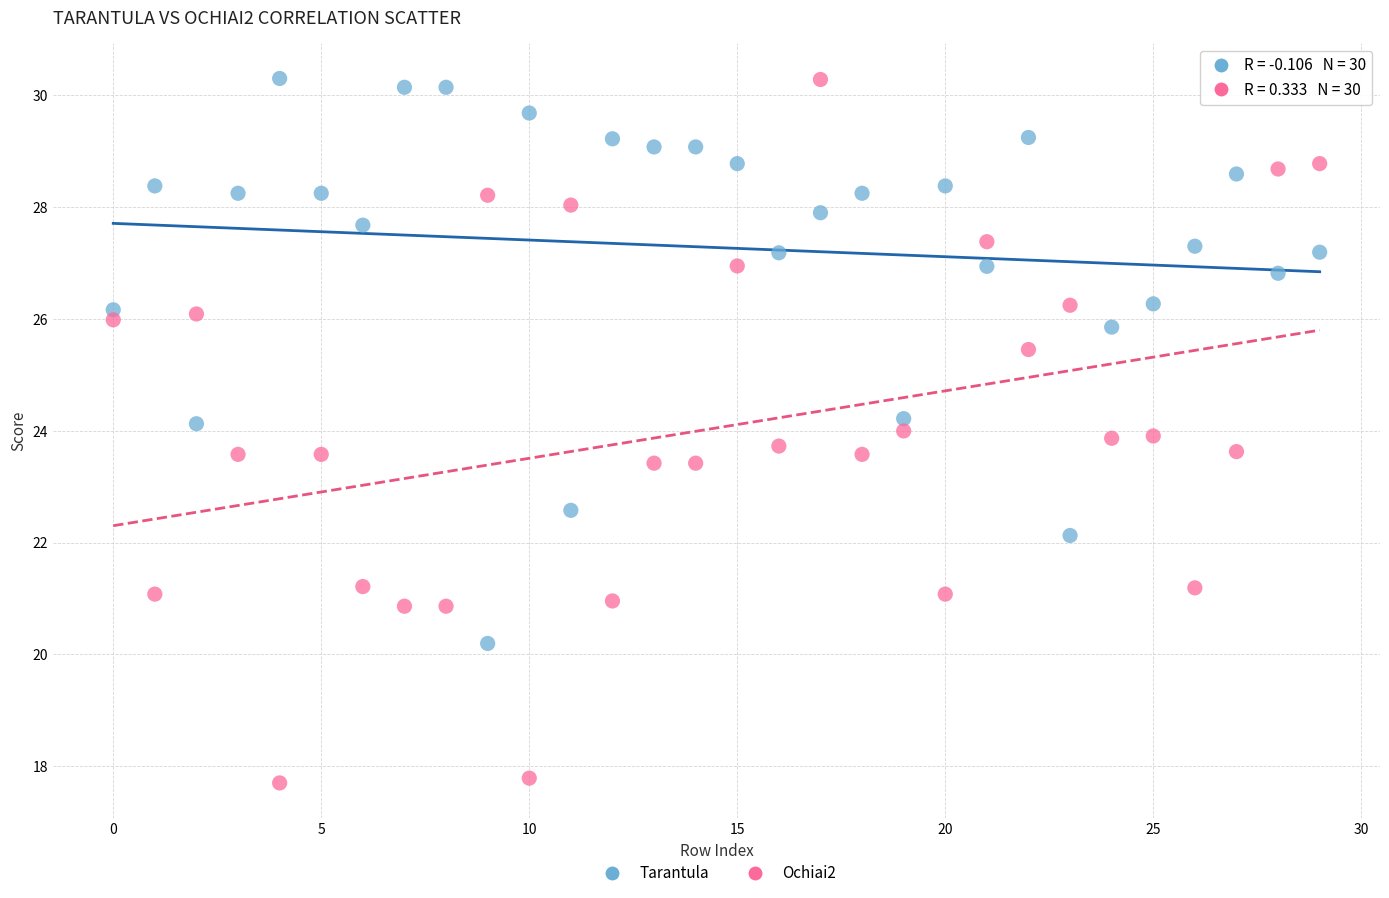

What are all the series names shown in the legend?

Tarantula, Ochiai2